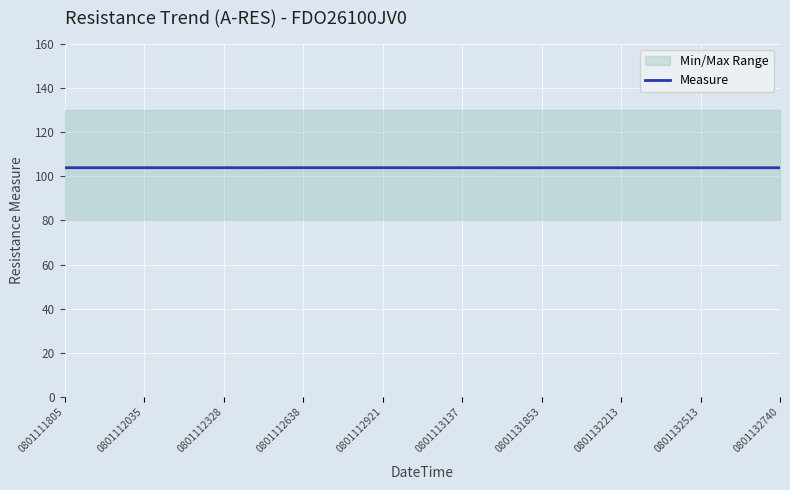

Reading left to right, transcribe all the data shown in this chart.

0801111805=103.8	0801112035=103.8	0801112328=103.8	0801112638=103.8	0801112921=103.8	0801113137=103.8	0801131853=103.8	0801132213=103.8	0801132513=103.8	0801132740=103.8